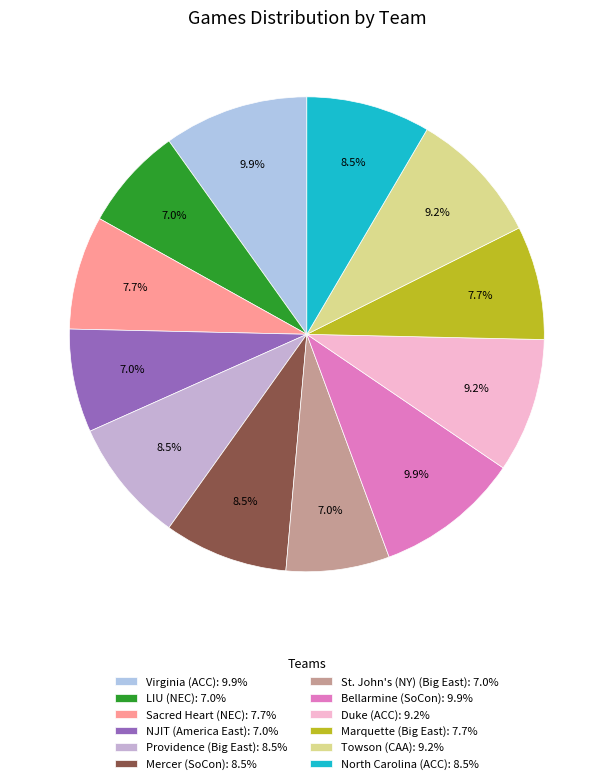

What is the largest slice in the pie chart?

Virginia (ACC)